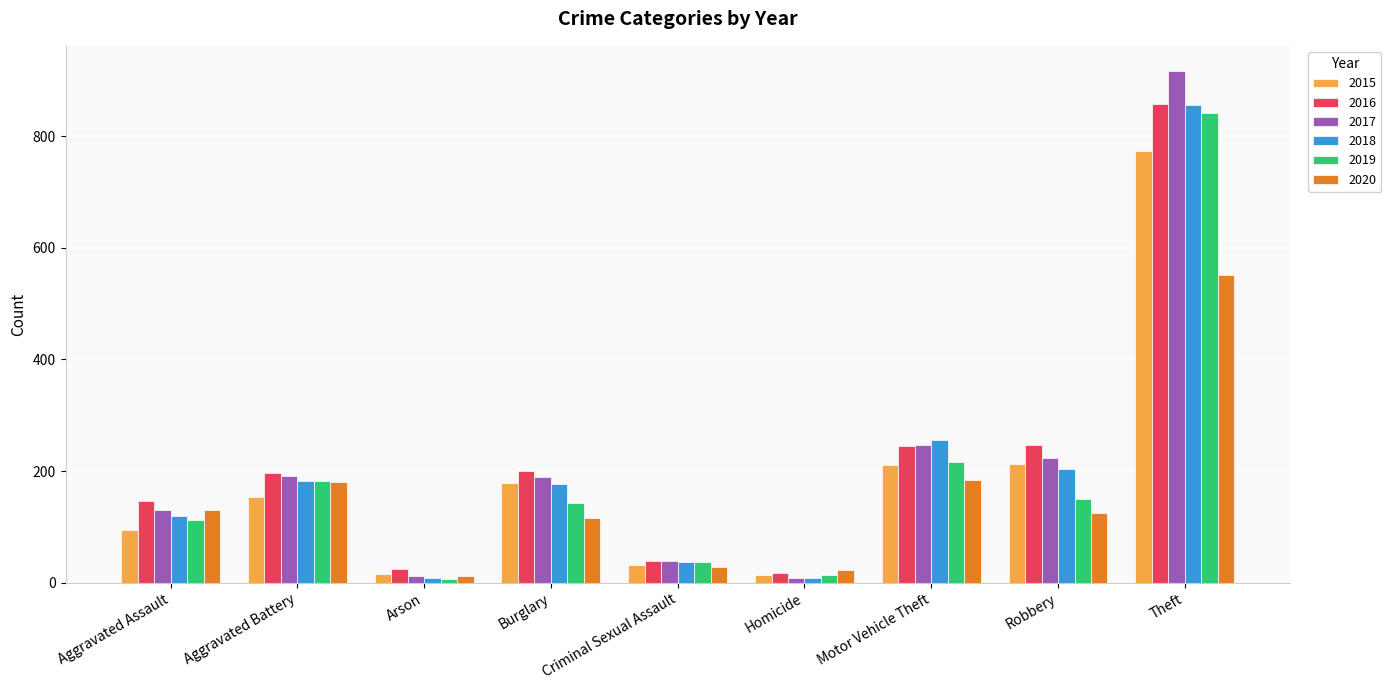

Which label corresponds to the largest value in the chart?

Theft